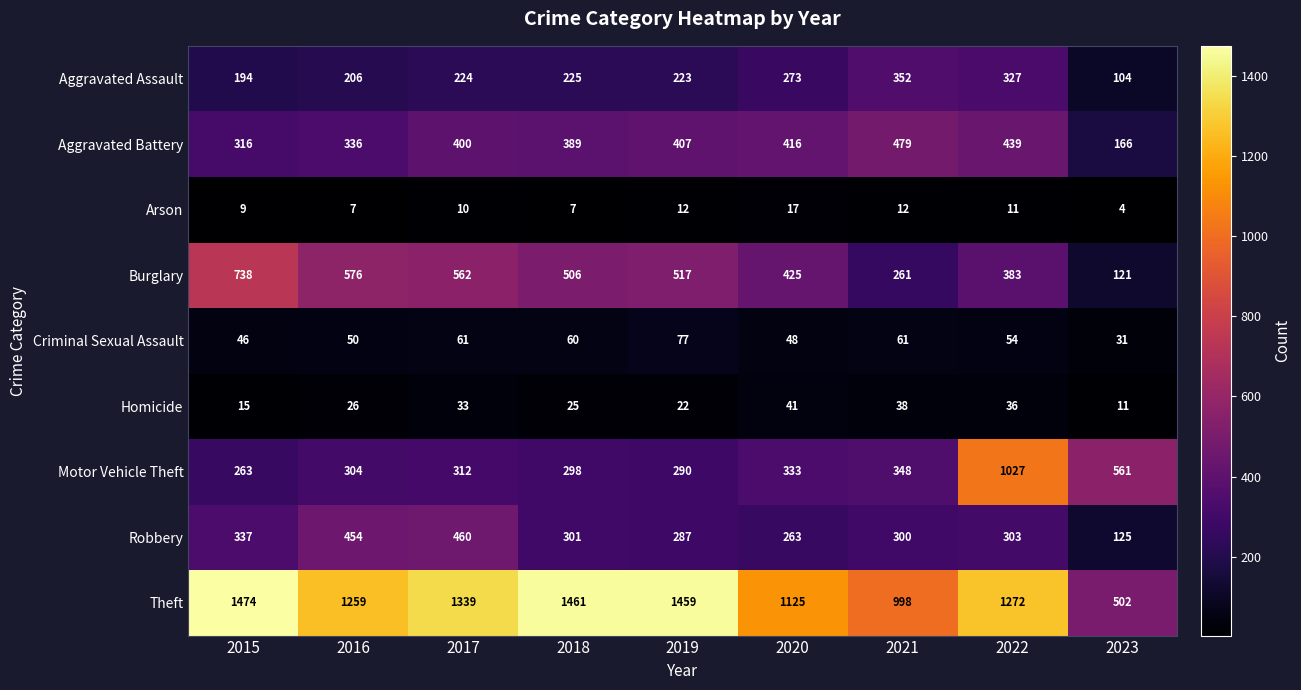

What is the sum of all Homicide values?

247